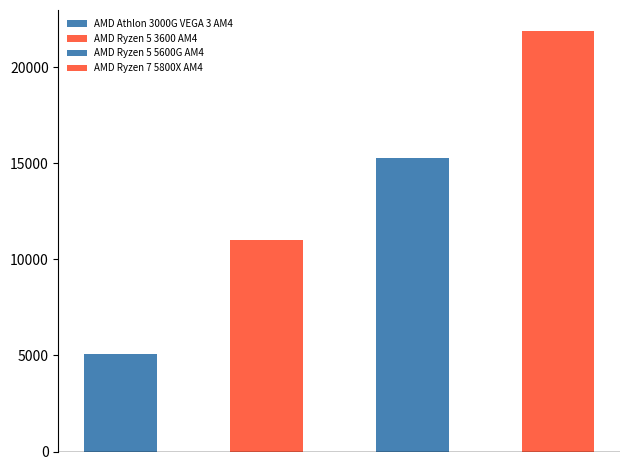

What is the label of the 3rd bar from the left?

AMD Ryzen 5 5600G AM4